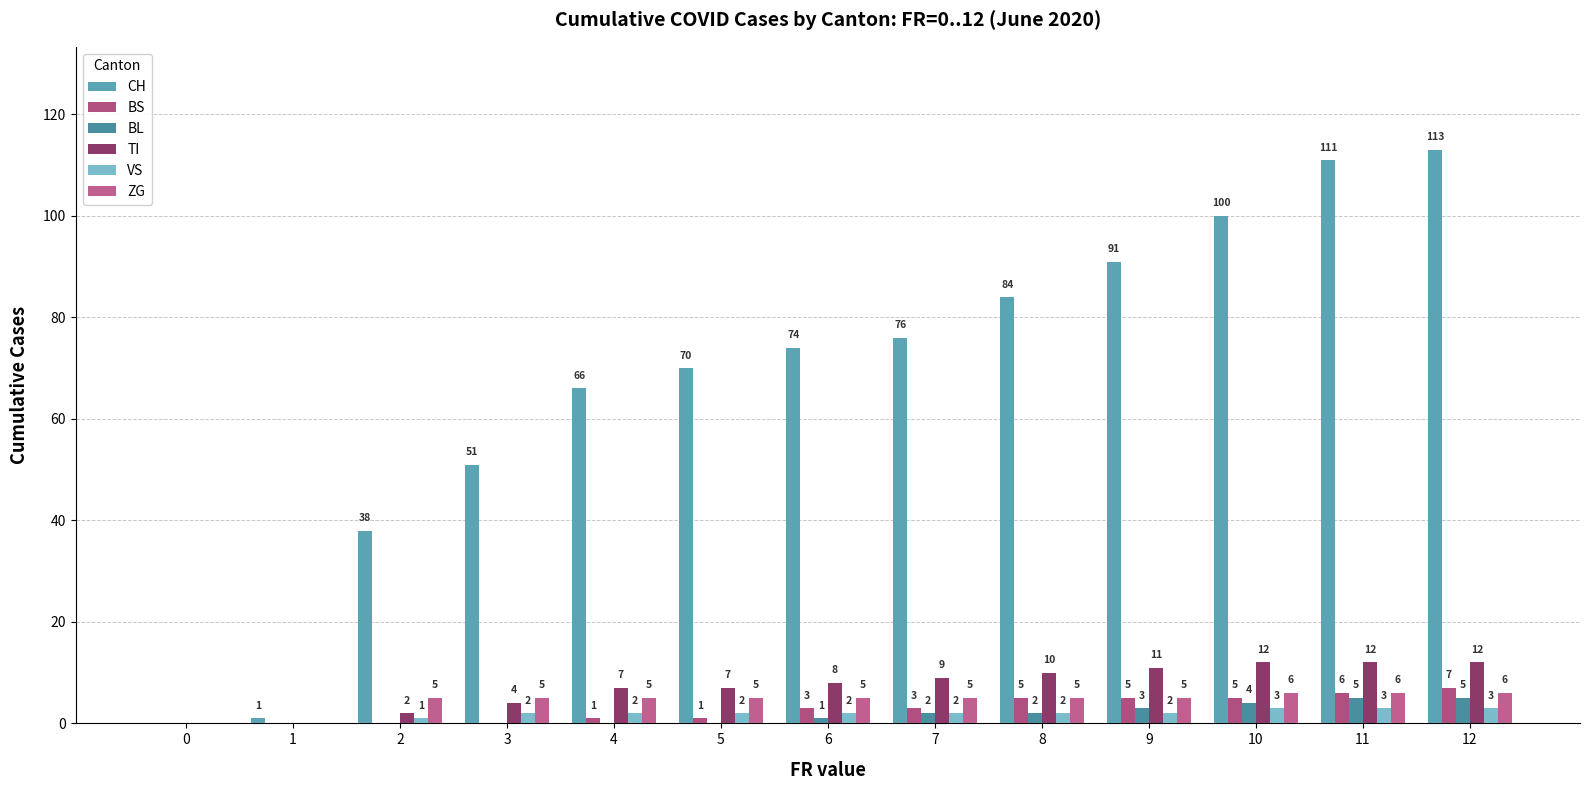

How many positive values does the TI series have?

11